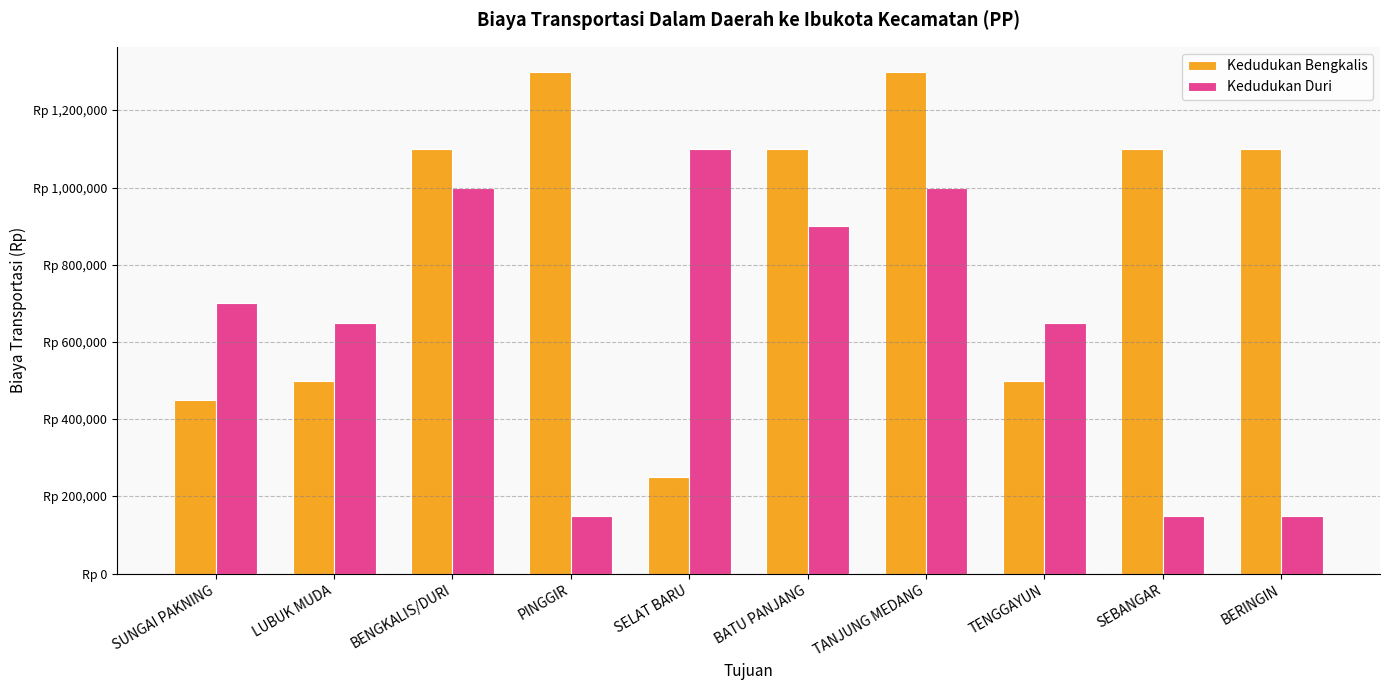

What are all the series names shown in the legend?

Kedudukan Bengkalis, Kedudukan Duri